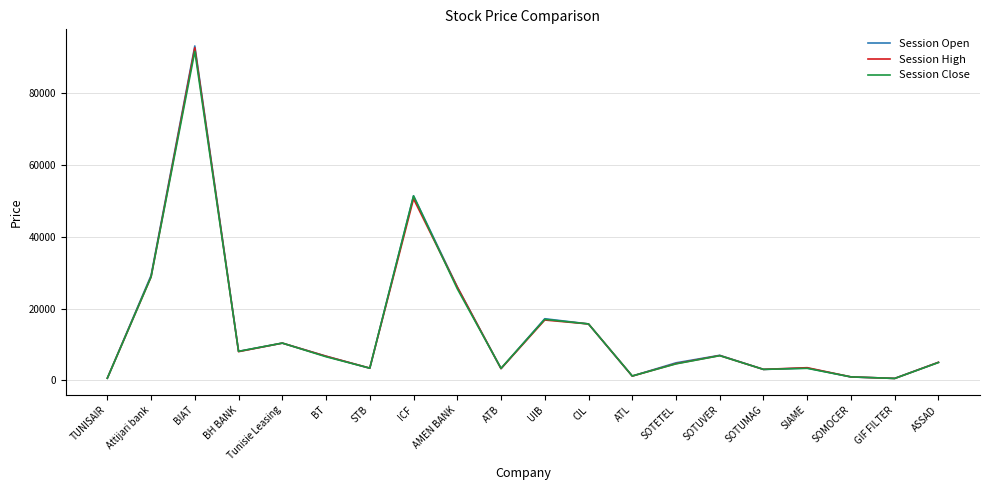

What is the spread (max minus min) of values at SOTUMAG?

10